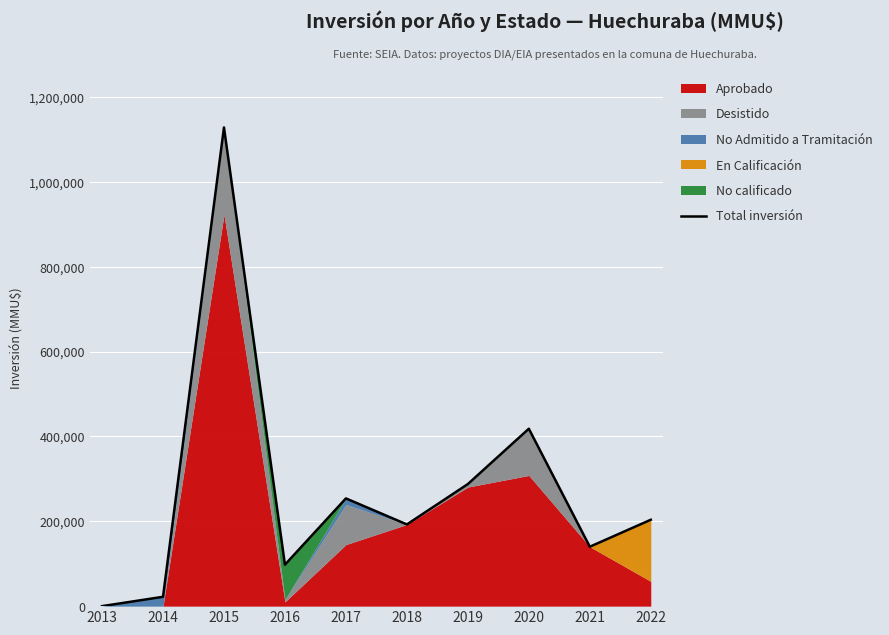

What is the change in value from 2018 to 2020?

+225519